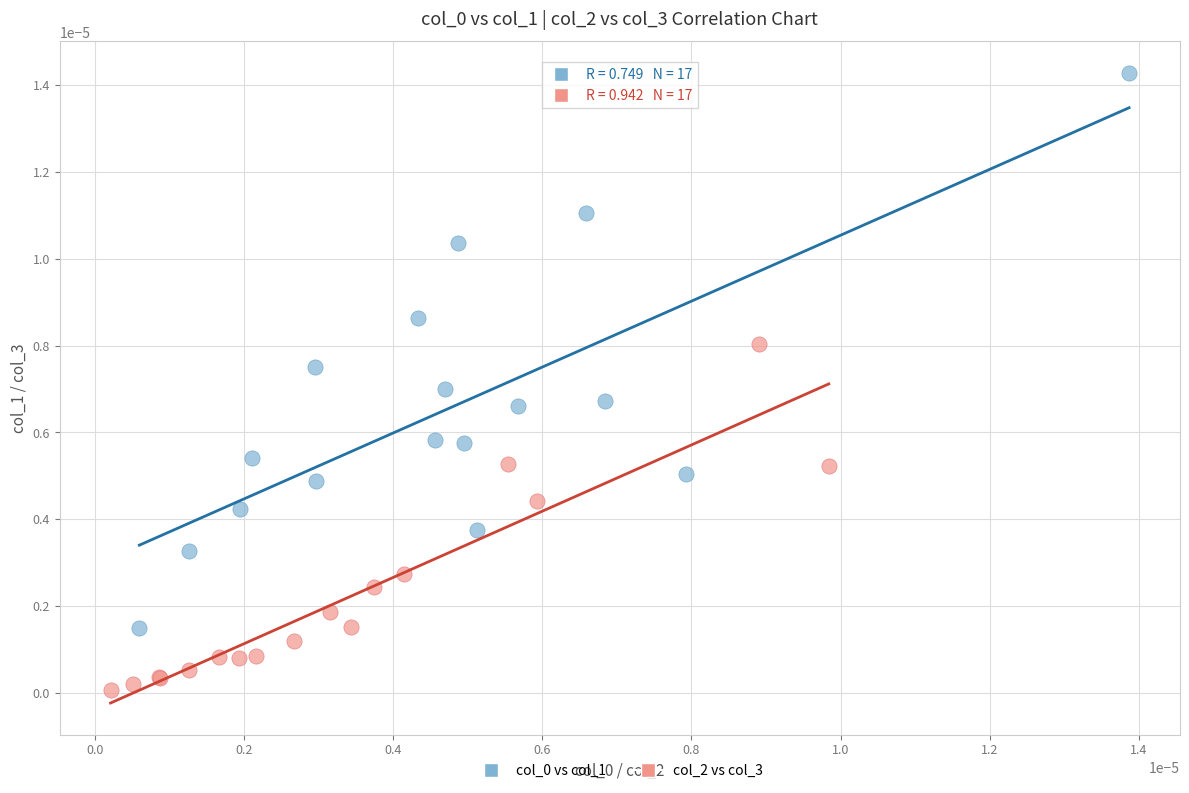

Which series contains the lowest Y value?

col_2 vs col_3